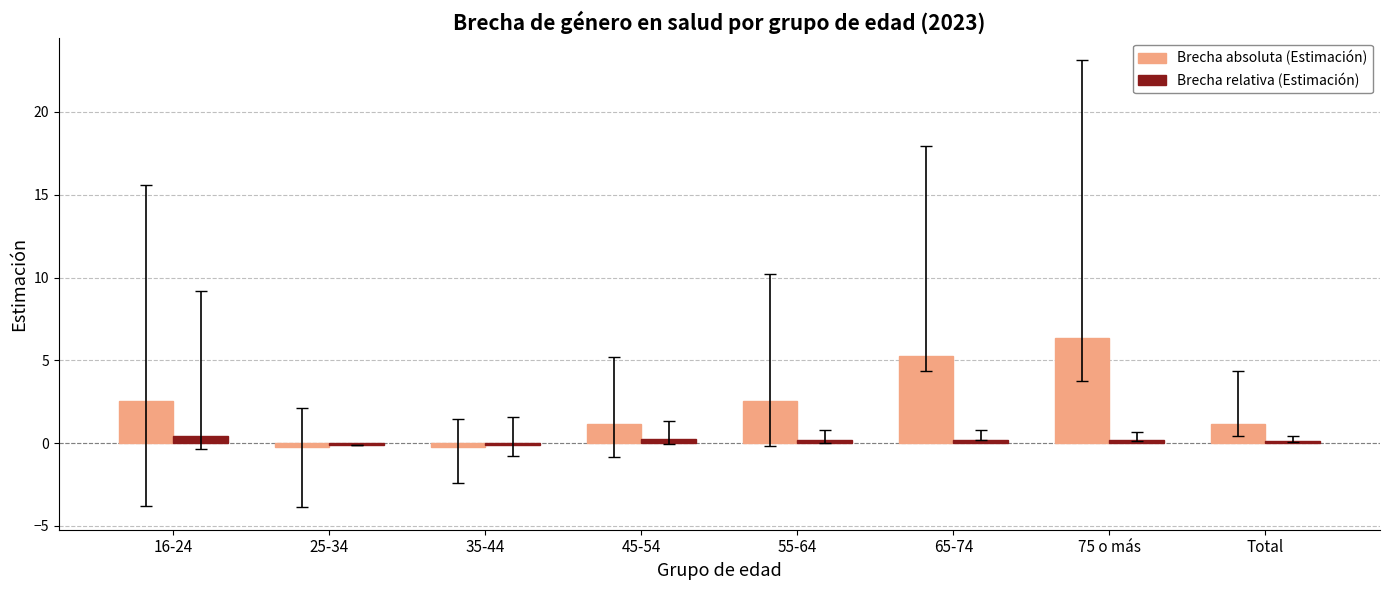

How many data points in Brecha absoluta (Estimación) are above 2?

4